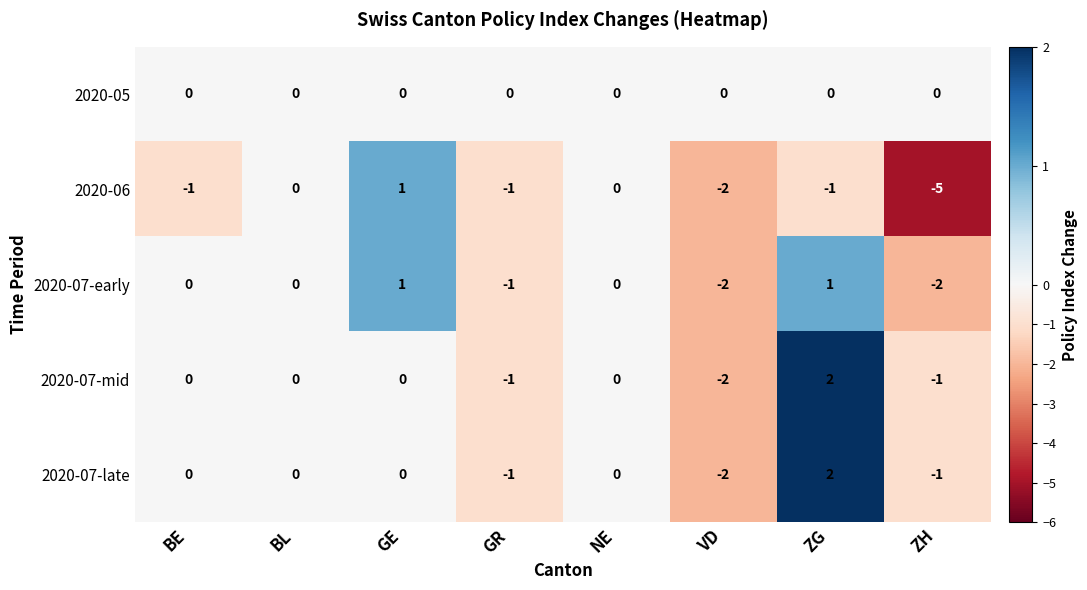

Which label corresponds to the smallest value in the chart?

ZH